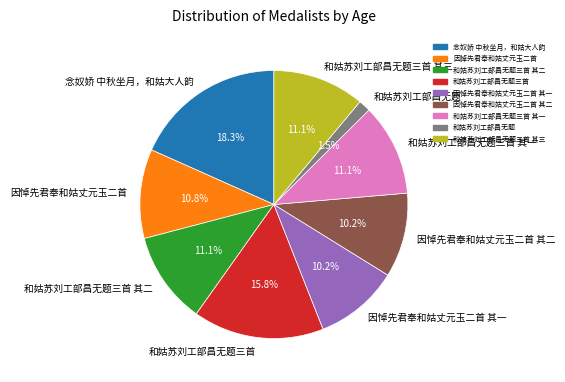

What percentage is NOT represented by 和姑苏刘工部昌无题三首 其二?

88.9%